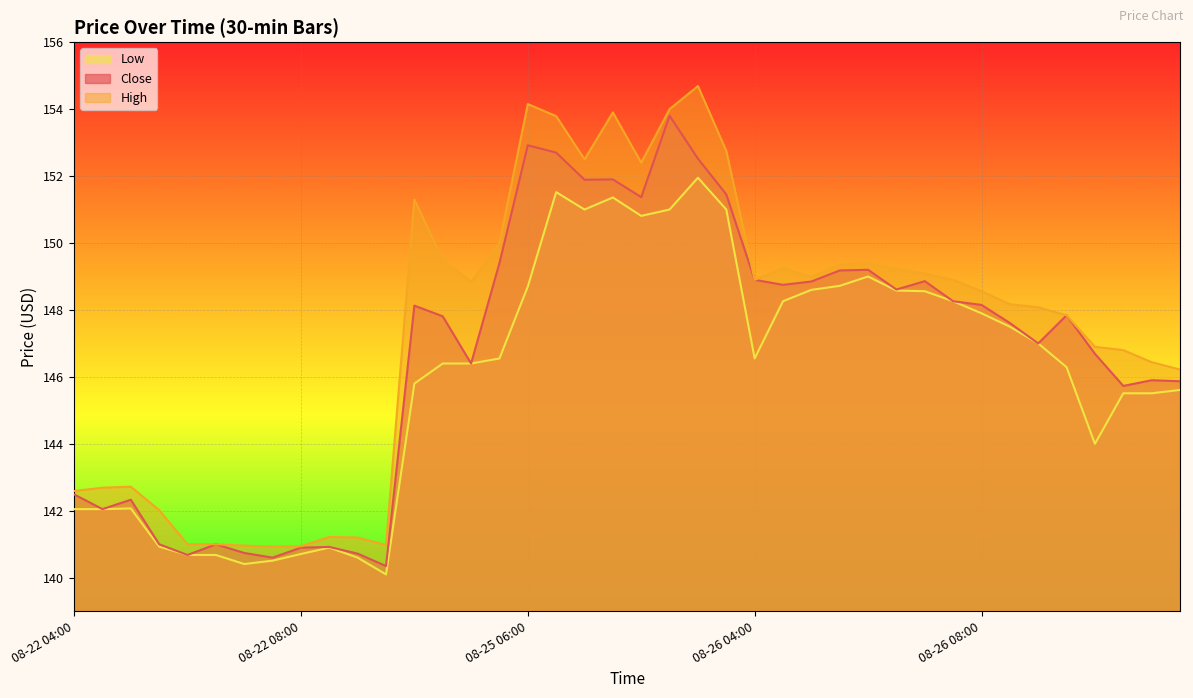

Reading left to right, extract all data points from this chart.

Close: 08-22 04:00=142.5	08-22 04:30=142.1	08-22 05:00=142.3	08-22 05:30=141.0	08-22 06:00=140.7	08-22 06:30=141.0	08-22 07:00=140.7	08-22 07:30=140.6	08-22 08:00=140.9	08-22 08:30=140.9	08-22 09:00=140.7	08-22 09:30=140.3	08-25 04:00=148.1	08-25 04:30=147.8	08-25 05:00=146.4	08-25 05:30=149.4	08-25 06:00=152.9	08-25 06:30=152.7	08-25 07:00=151.9	08-25 07:30=151.9	08-25 08:00=151.4	08-25 08:30=153.8	08-25 09:00=152.5	08-25 09:30=151.4	08-26 04:00=148.9	08-26 04:30=148.8	08-26 05:00=148.8	08-26 05:30=149.2	08-26 06:00=149.2	08-26 06:30=148.6	08-26 07:00=148.9	08-26 07:30=148.3	08-26 08:00=148.2	08-26 08:30=147.6	08-26 09:00=147.0	08-26 09:30=147.8	08-28 04:00=146.7	08-28 04:30=145.7	08-28 05:00=145.9	08-28 05:30=145.9
High: 08-22 04:00=142.6	08-22 04:30=142.7	08-22 05:00=142.7	08-22 05:30=142.0	08-22 06:00=141.0	08-22 06:30=141.0	08-22 07:00=141.0	08-22 07:30=140.9	08-22 08:00=140.9	08-22 08:30=141.2	08-22 09:00=141.2	08-22 09:30=141.0	08-25 04:00=151.3	08-25 04:30=149.5	08-25 05:00=148.8	08-25 05:30=150.0	08-25 06:00=154.2	08-25 06:30=153.8	08-25 07:00=152.5	08-25 07:30=153.9	08-25 08:00=152.4	08-25 08:30=154.0	08-25 09:00=154.7	08-25 09:30=152.8	08-26 04:00=148.9	08-26 04:30=149.2	08-26 05:00=149.0	08-26 05:30=149.3	08-26 06:00=149.4	08-26 06:30=149.2	08-26 07:00=149.1	08-26 07:30=148.9	08-26 08:00=148.6	08-26 08:30=148.2	08-26 09:00=148.1	08-26 09:30=147.8	08-28 04:00=146.9	08-28 04:30=146.8	08-28 05:00=146.4	08-28 05:30=146.2
Low: 08-22 04:00=142.1	08-22 04:30=142.1	08-22 05:00=142.1	08-22 05:30=140.9	08-22 06:00=140.7	08-22 06:30=140.7	08-22 07:00=140.4	08-22 07:30=140.5	08-22 08:00=140.7	08-22 08:30=140.9	08-22 09:00=140.6	08-22 09:30=140.1	08-25 04:00=145.8	08-25 04:30=146.4	08-25 05:00=146.4	08-25 05:30=146.6	08-25 06:00=148.7	08-25 06:30=151.5	08-25 07:00=151.0	08-25 07:30=151.4	08-25 08:00=150.8	08-25 08:30=151.0	08-25 09:00=151.9	08-25 09:30=151.0	08-26 04:00=146.6	08-26 04:30=148.3	08-26 05:00=148.6	08-26 05:30=148.7	08-26 06:00=149.0	08-26 06:30=148.6	08-26 07:00=148.6	08-26 07:30=148.3	08-26 08:00=147.9	08-26 08:30=147.5	08-26 09:00=147.0	08-26 09:30=146.3	08-28 04:00=144.0	08-28 04:30=145.5	08-28 05:00=145.5	08-28 05:30=145.6